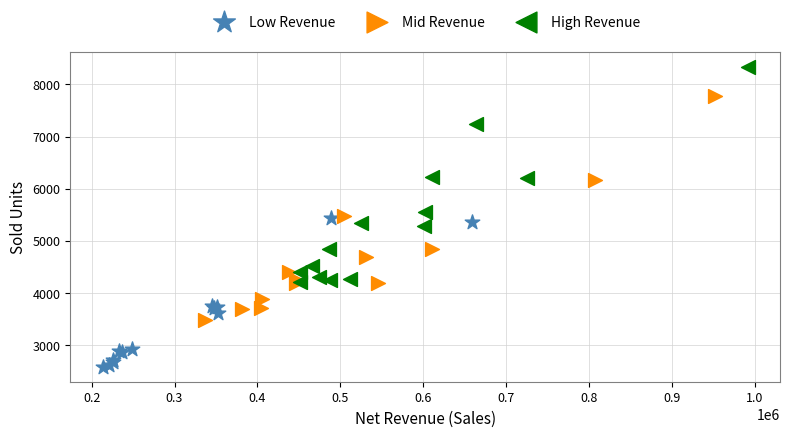

Which series reaches the minimum Y coordinate?

Low Revenue